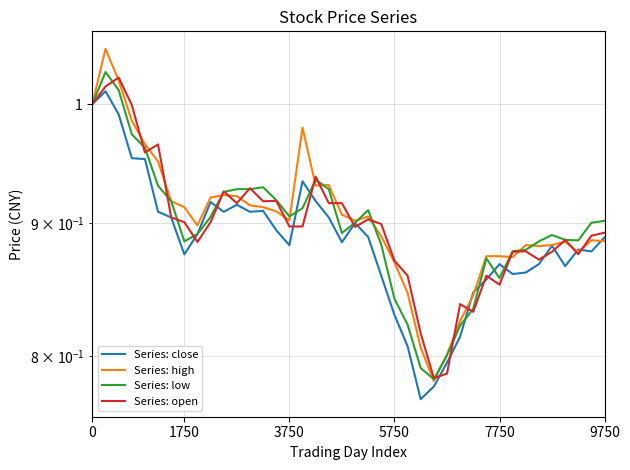

Between 23 and 36, which is larger?

36